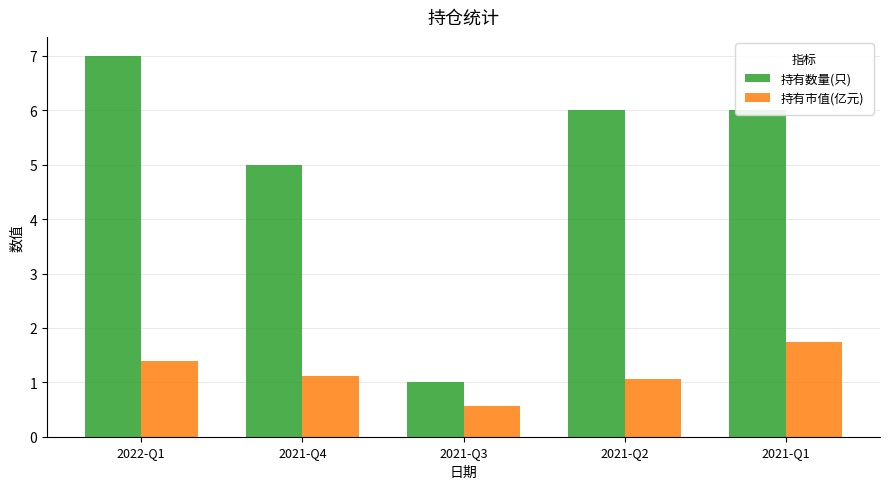

True or false: 持有数量(只) has a value of 6.0 at 2021-Q1.

True